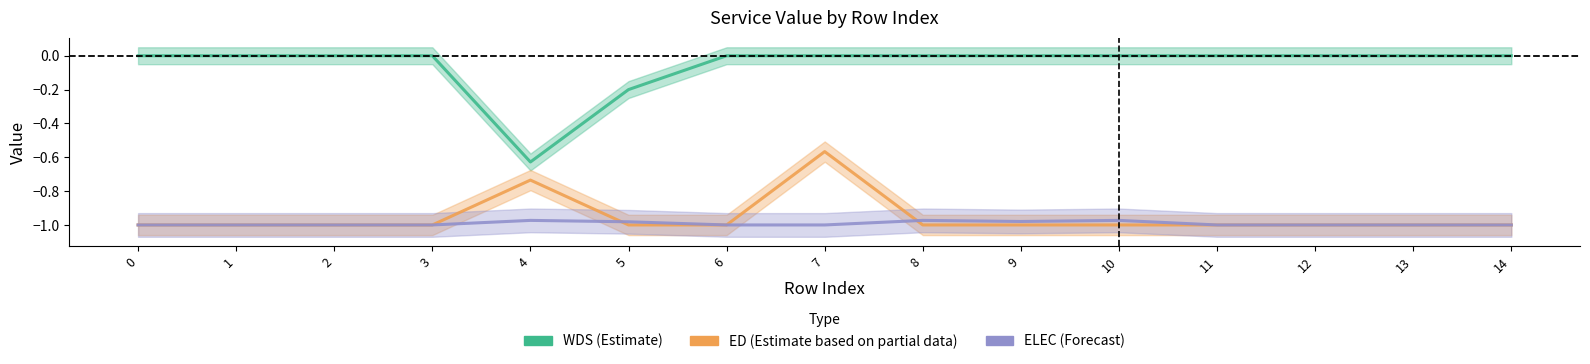

What is the difference between the maximum and minimum values in the ED (Estimate based on partial data) series?

0.4